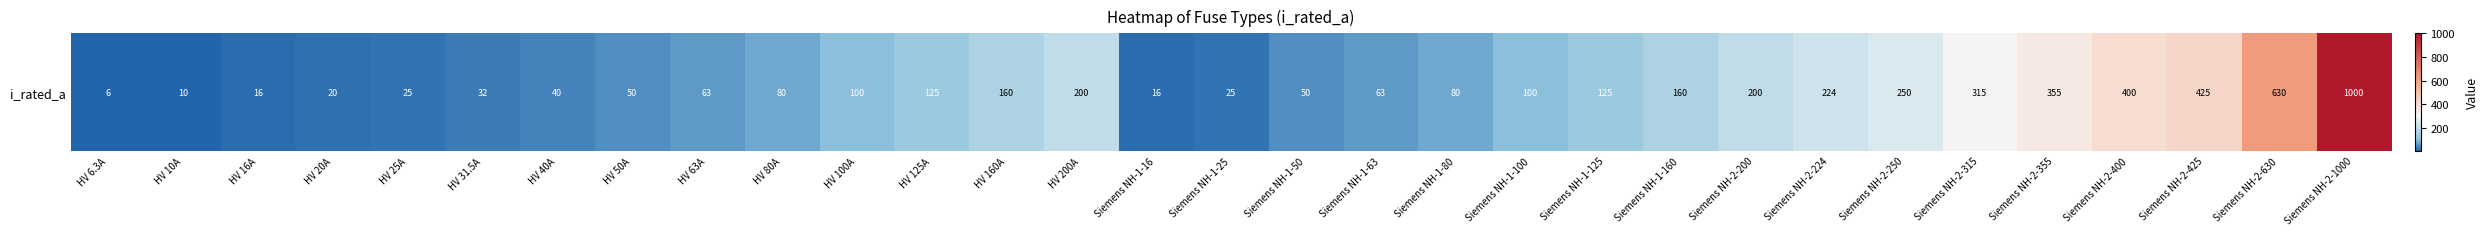

What is the change in value from Siemens NH-1-160 to Siemens NH-2-1000?

+840.0